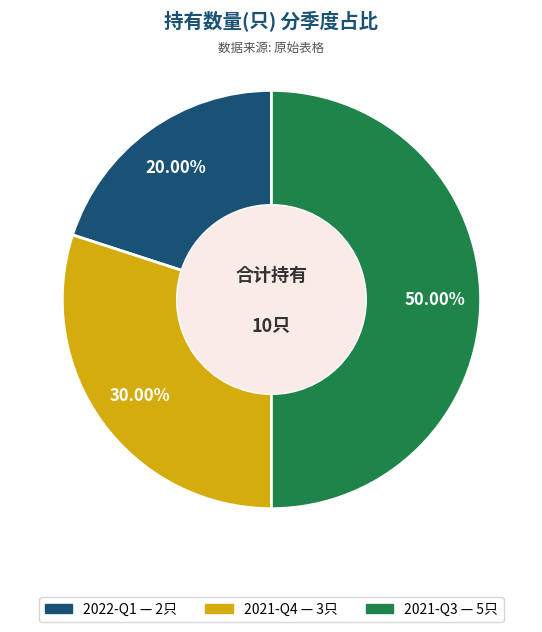

To the nearest percent, what is the average slice percentage?

33%